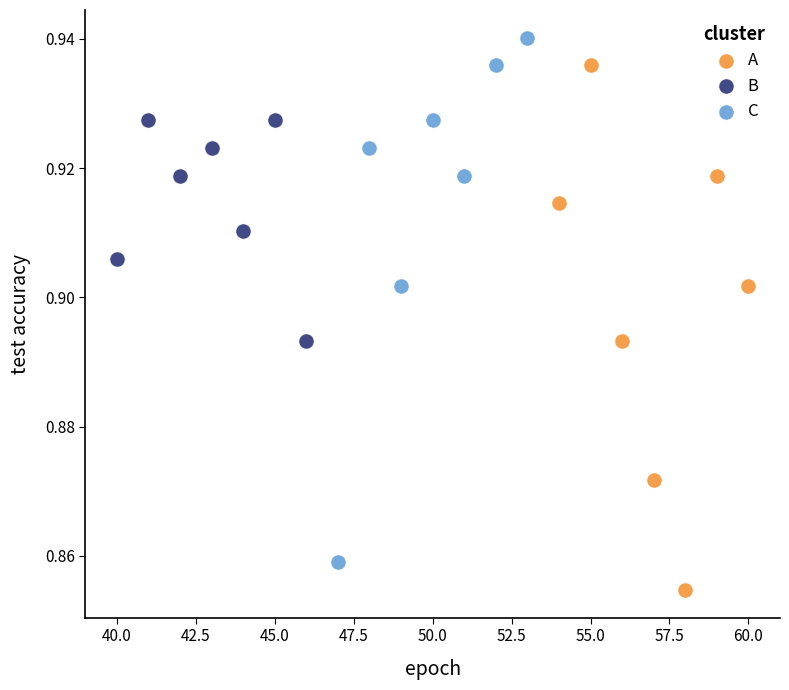

Which series reaches the maximum Y coordinate?

C